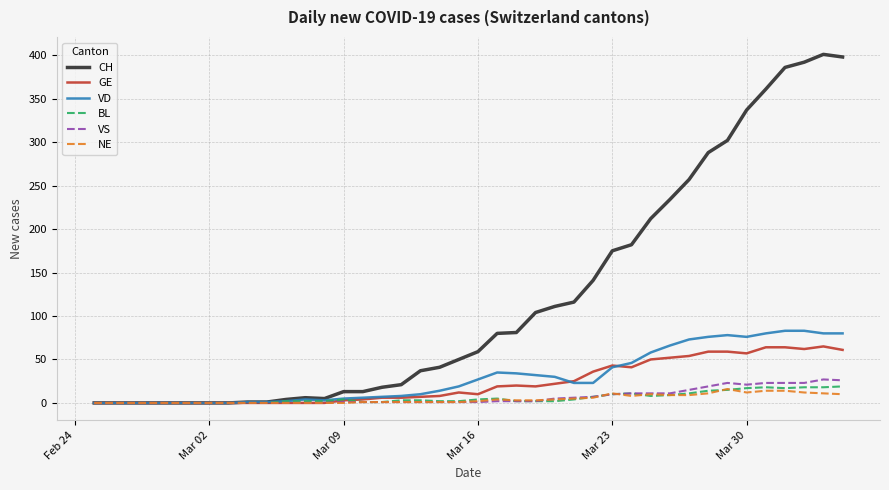

Which series has the largest range (max minus min)?

CH